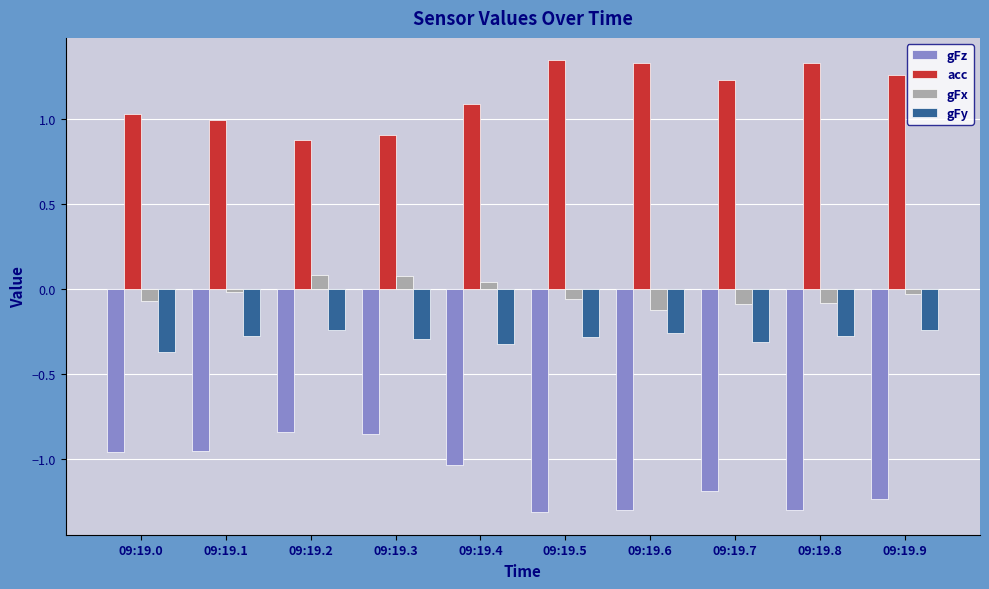

At which label does gFz first exceed -1?

09:19.0